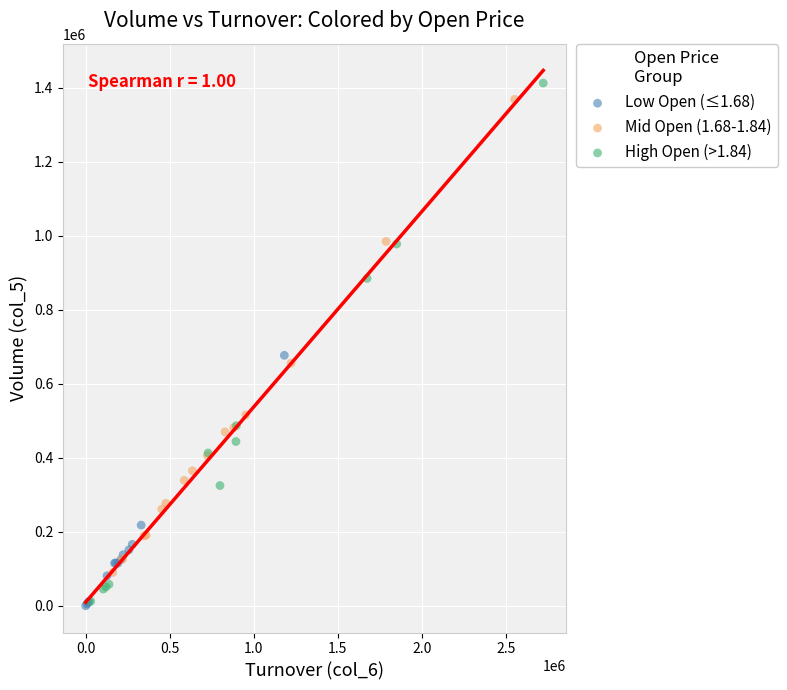

Which series has the largest Y range (max minus min)?

High Open (>1.84)